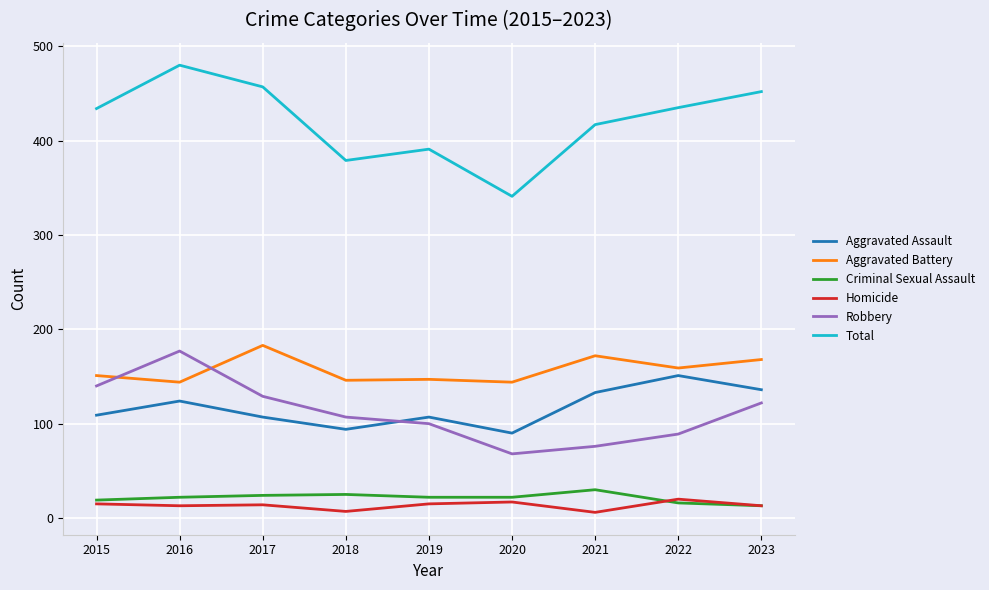

What is the average value of the Homicide series?

13